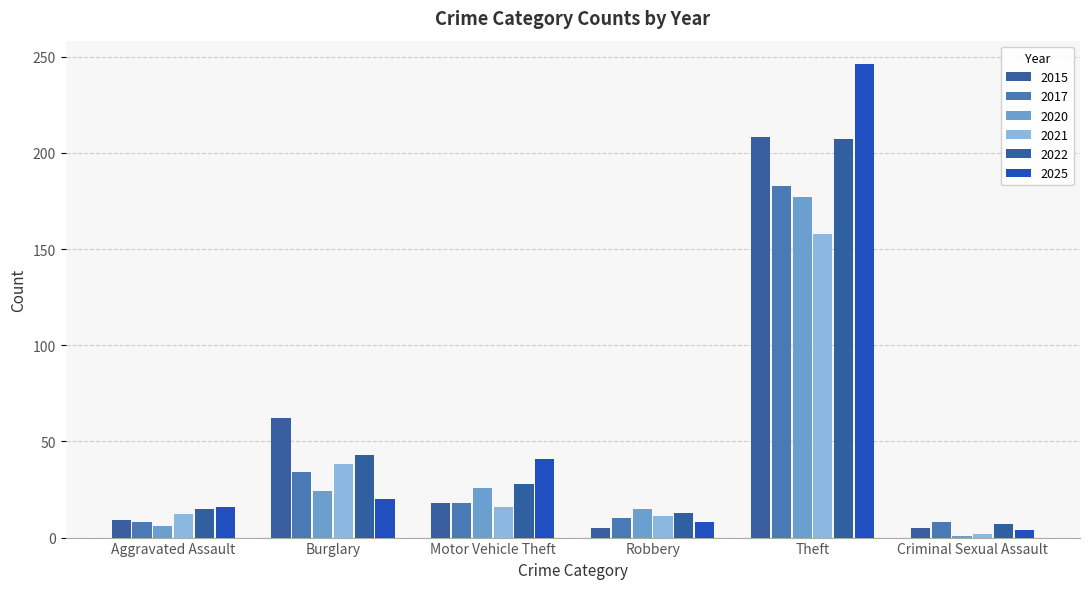

Which series has the largest range (max minus min)?

2025